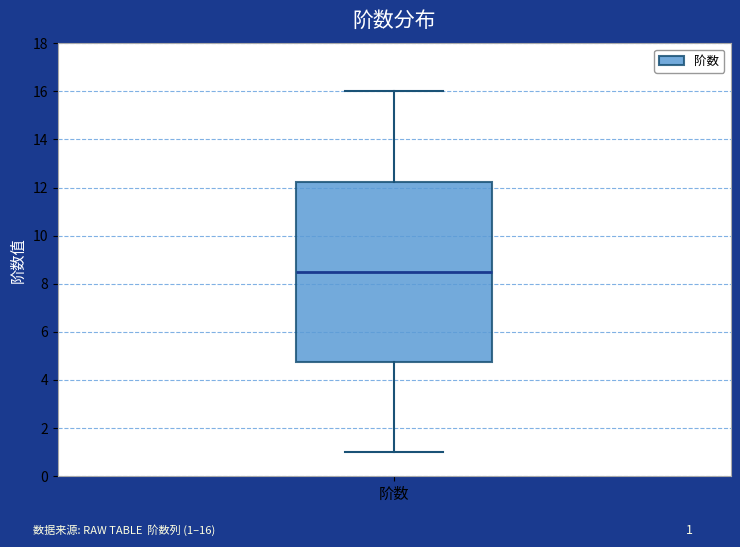

Where does the median line of the box for 阶数 sit on the y-axis? The values are not printed on the chart, so give them approximately, as read against the axis.

8.6